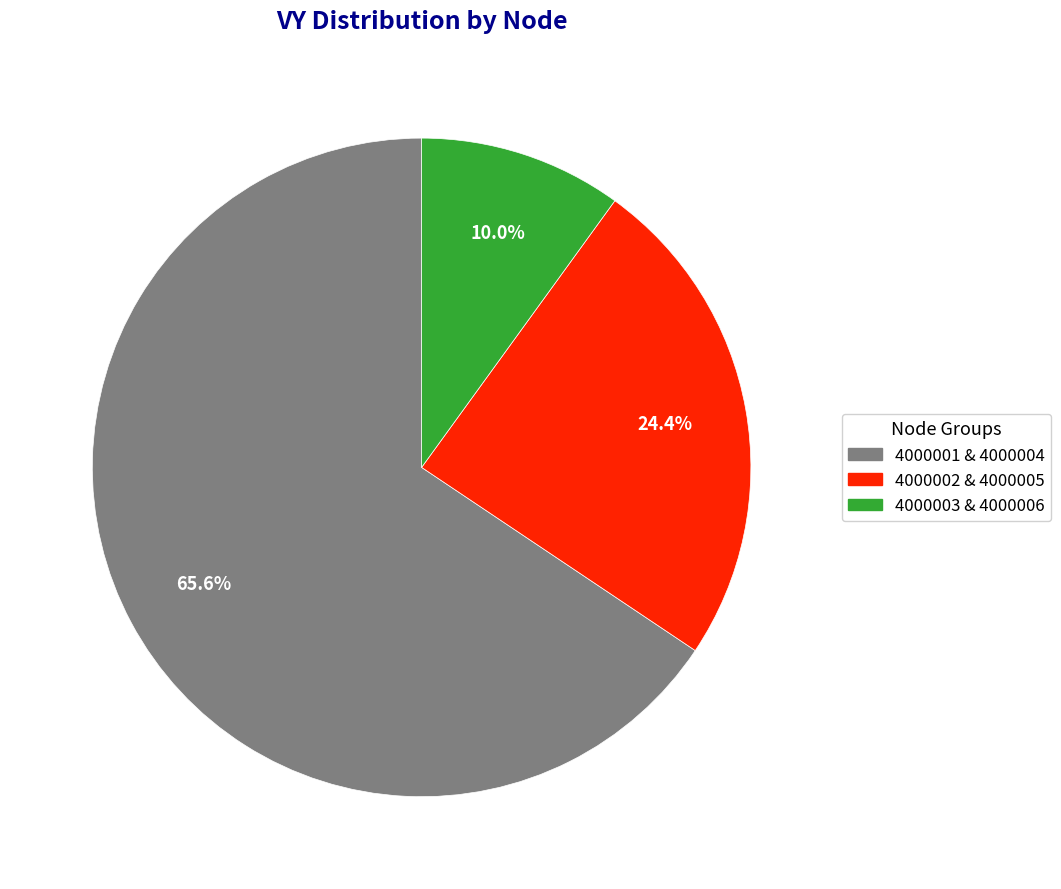

How many slices are in this pie chart?

3